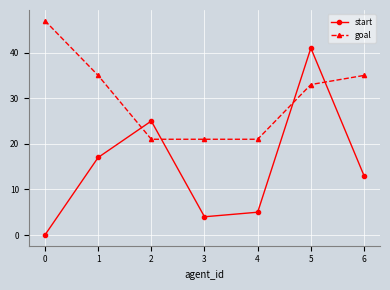

How many lines are shown in the chart?

2